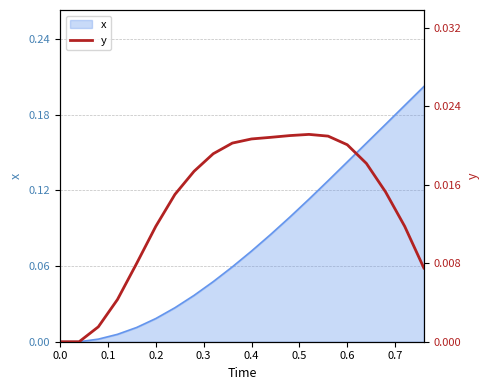

Count the number of categories in the chart.

20